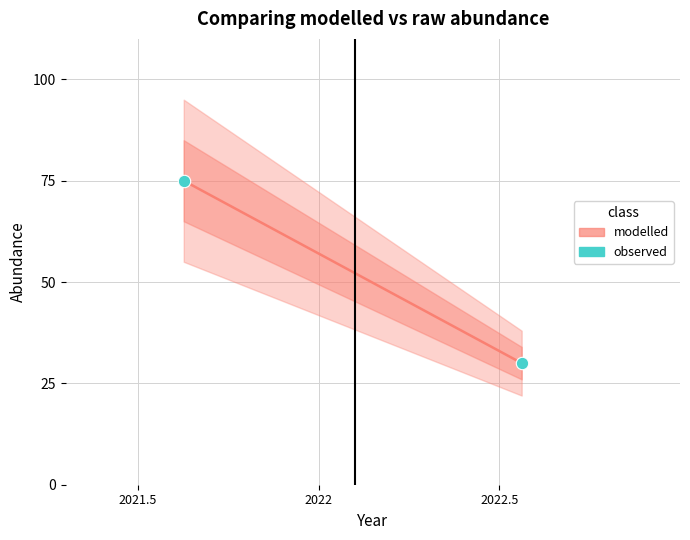

What is the range of Y values (max minus min)?

45